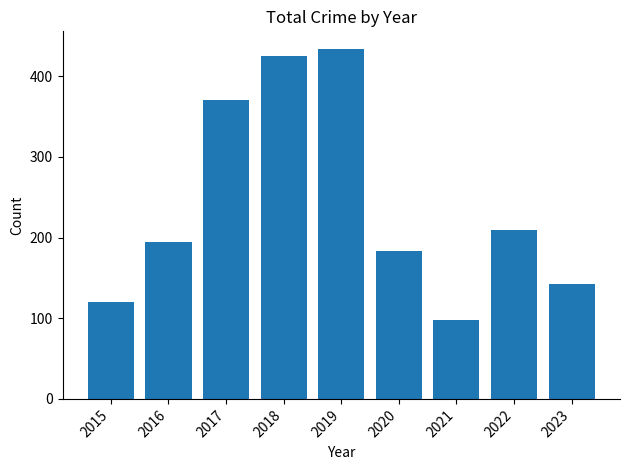

Rank the categories by value from highest to lowest.

2019, 2018, 2017, 2022, 2016, 2020, 2023, 2015, 2021